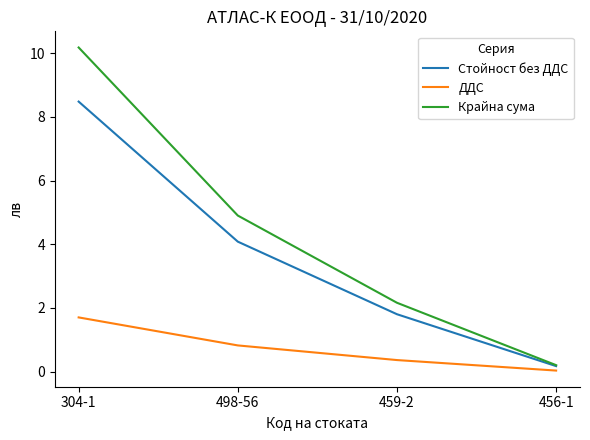

What is the spread (max minus min) of values at 456-1?

0.2